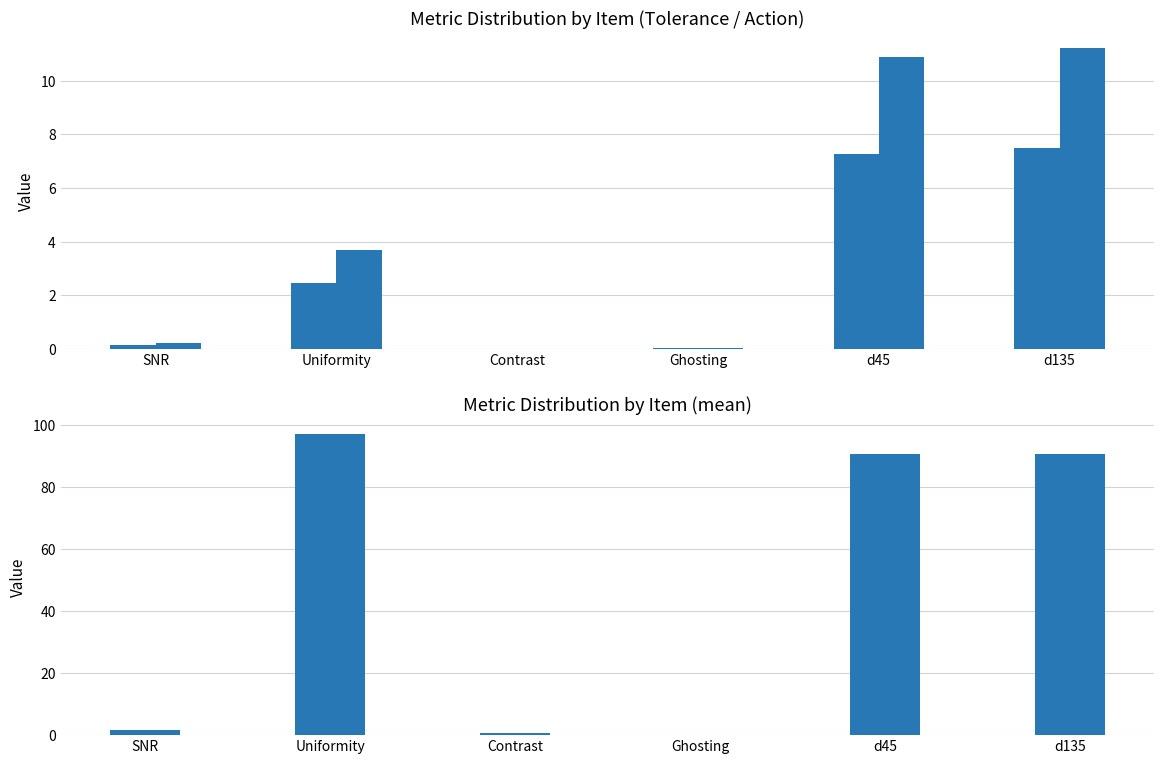

What is the value of the mean bar at the 2nd from the left?

97.2